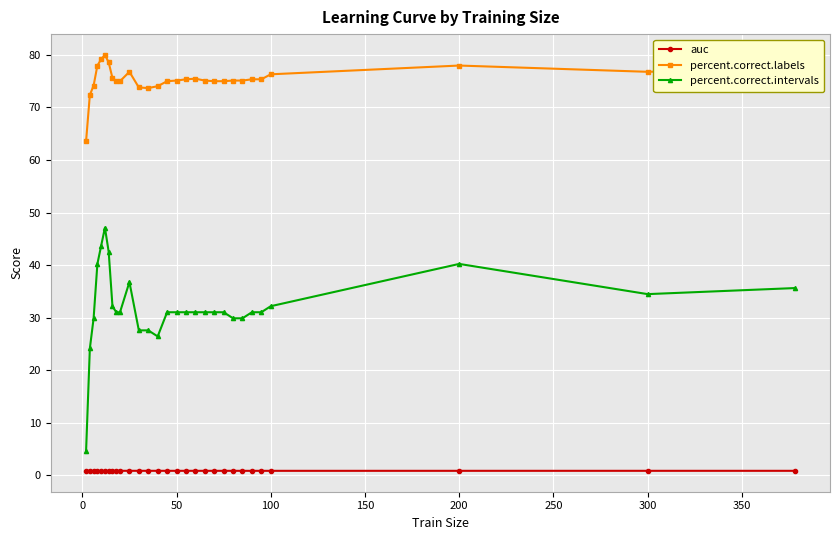

Rank the series by their average value, from highest to lowest.

percent.correct.labels, percent.correct.intervals, auc